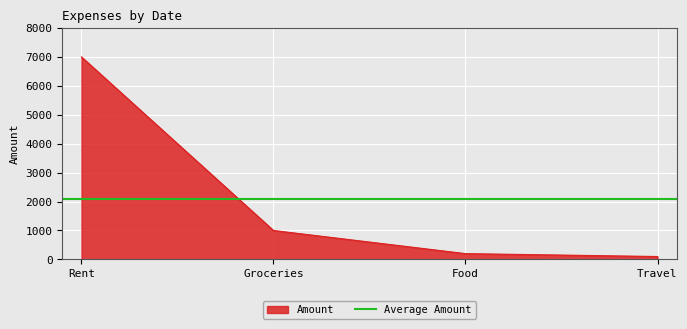

What is the average value?

2075